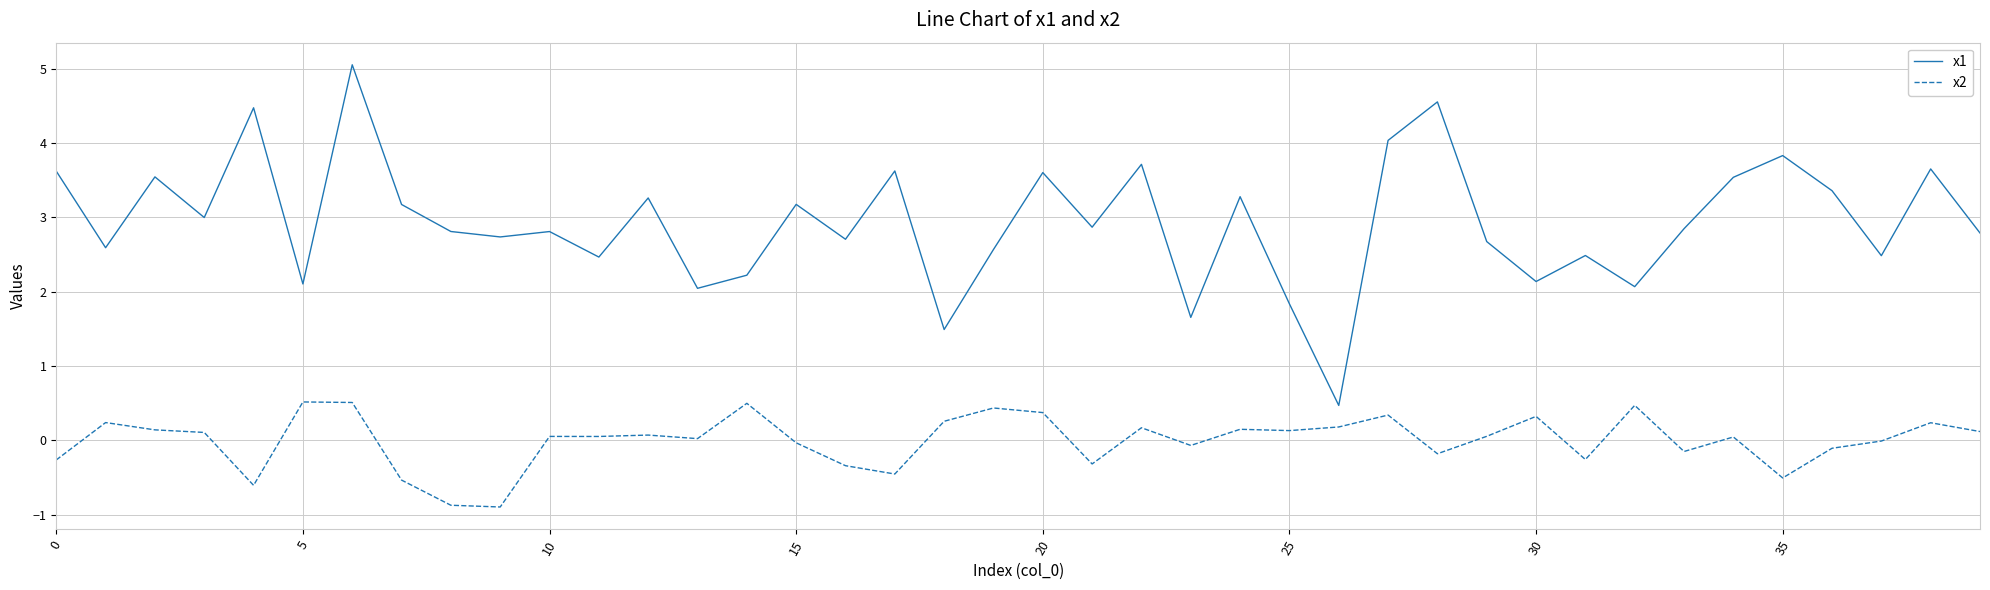

Rank the series by their maximum value, from lowest to highest.

x2, x1